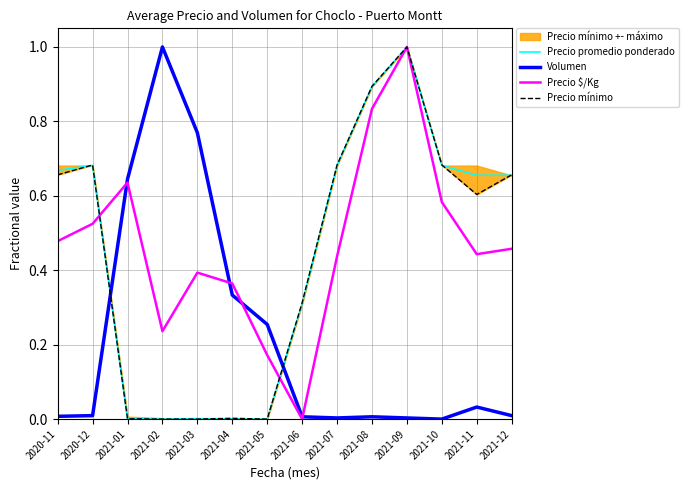

At which label is Precio $/Kg closest to 0?

2021-06